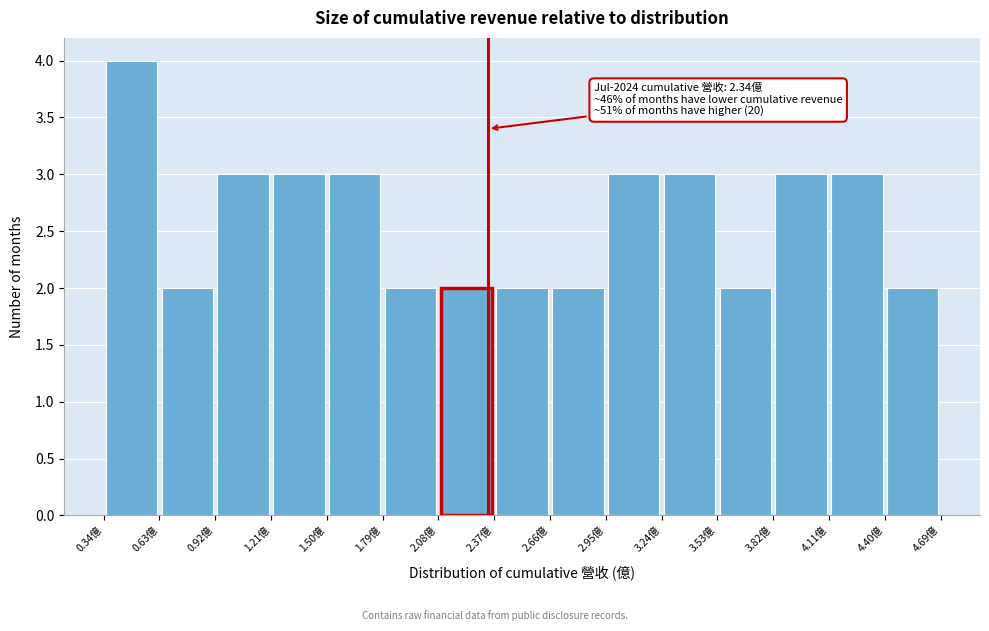

Over which range of the x-axis is the bar tallest?

0.35 to 0.65